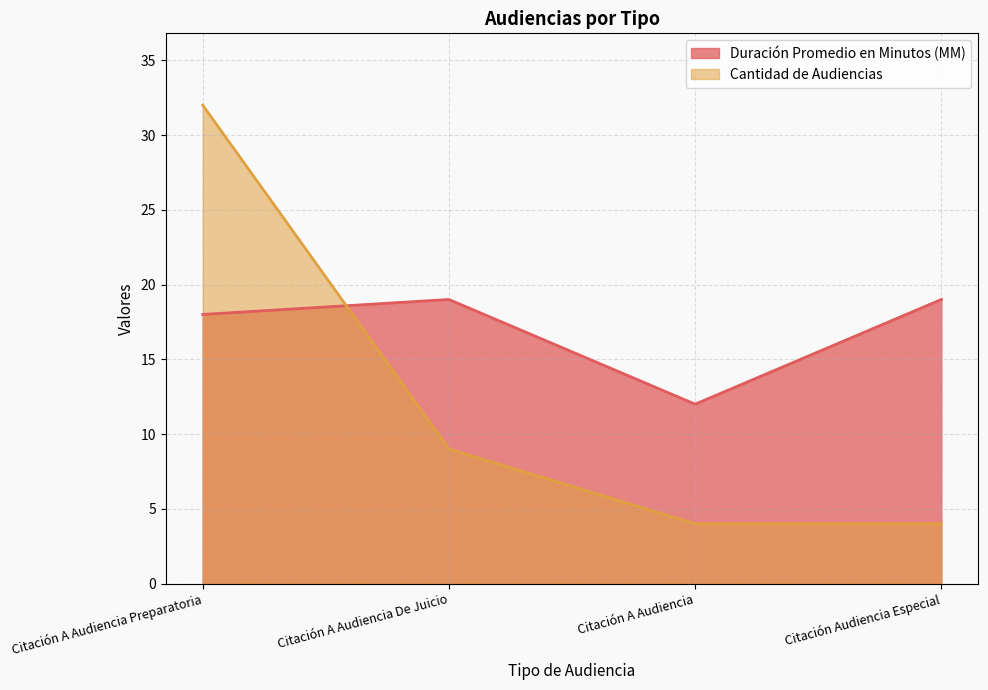

True or false: Cantidad de Audiencias has more than 1 points higher than both neighbors.

False